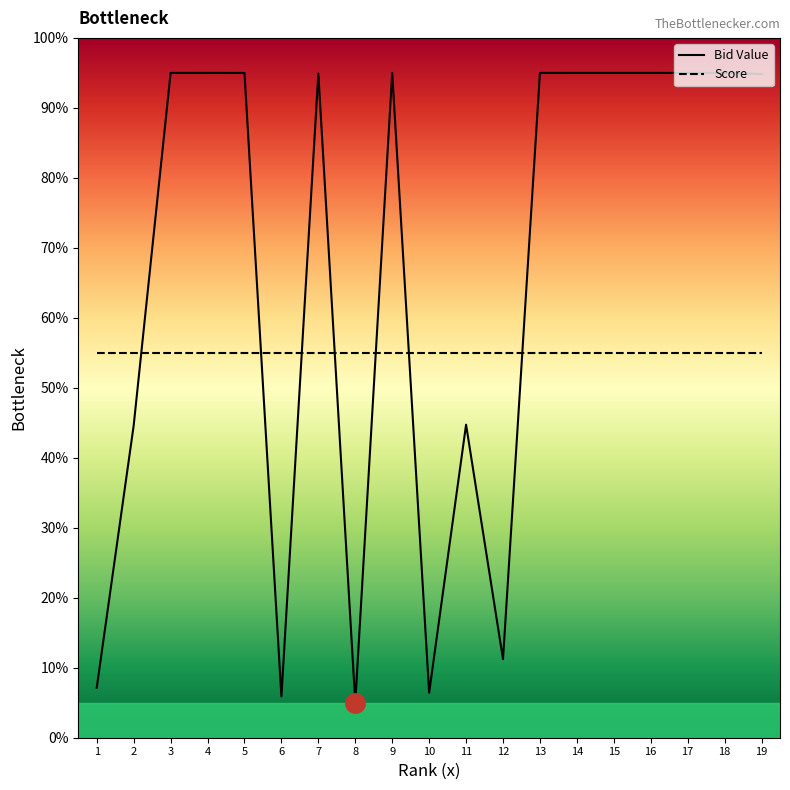

What is the sum of all Score values?

1045.0